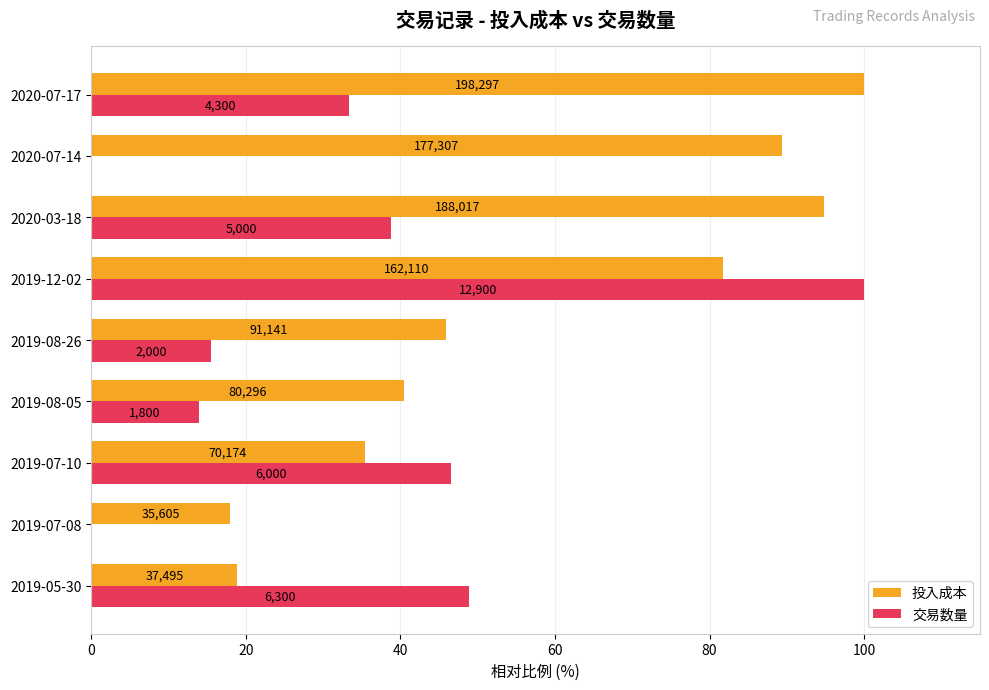

What are all the series names shown in the legend?

投入成本, 交易数量